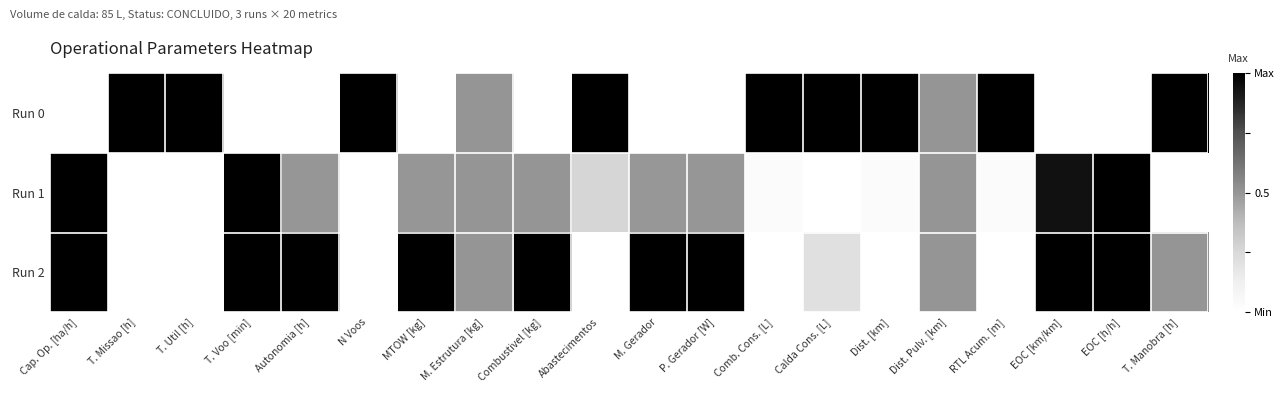

Reading left to right, transcribe all the data shown in this chart.

Run 0: Cap. Op. [ha/h]=0.0	T. Missao [h]=1.0	T. Util [h]=1.0	T. Voo [min]=0.0	Autonomia [h]=0.0	N Voos=1.0	MTOW [kg]=0.0	M. Estrutura [kg]=0.5	Combustivel [kg]=0.0	Abastecimentos=1.0	M. Gerador=0.0	P. Gerador [W]=0.0	Comb. Cons. [L]=1.0	Calda Cons. [L]=1.0	Dist. [km]=1.0	Dist. Pulv. [km]=0.5	RTL Acum. [m]=1.0	EOC [km/km]=0.0	EOC [h/h]=0.0	T. Manobra [h]=1.0
Run 1: Cap. Op. [ha/h]=1.0	T. Missao [h]=0.0	T. Util [h]=0.0	T. Voo [min]=1.0	Autonomia [h]=0.5	N Voos=0.0	MTOW [kg]=0.5	M. Estrutura [kg]=0.5	Combustivel [kg]=0.5	Abastecimentos=0.3	M. Gerador=0.5	P. Gerador [W]=0.5	Comb. Cons. [L]=0.0	Calda Cons. [L]=0.0	Dist. [km]=0.0	Dist. Pulv. [km]=0.5	RTL Acum. [m]=0.0	EOC [km/km]=0.9	EOC [h/h]=1.0	T. Manobra [h]=0.0
Run 2: Cap. Op. [ha/h]=1.0	T. Missao [h]=0.0	T. Util [h]=0.0	T. Voo [min]=1.0	Autonomia [h]=1.0	N Voos=0.0	MTOW [kg]=1.0	M. Estrutura [kg]=0.5	Combustivel [kg]=1.0	Abastecimentos=0.0	M. Gerador=1.0	P. Gerador [W]=1.0	Comb. Cons. [L]=0.0	Calda Cons. [L]=0.2	Dist. [km]=0.0	Dist. Pulv. [km]=0.5	RTL Acum. [m]=0.0	EOC [km/km]=1.0	EOC [h/h]=1.0	T. Manobra [h]=0.5